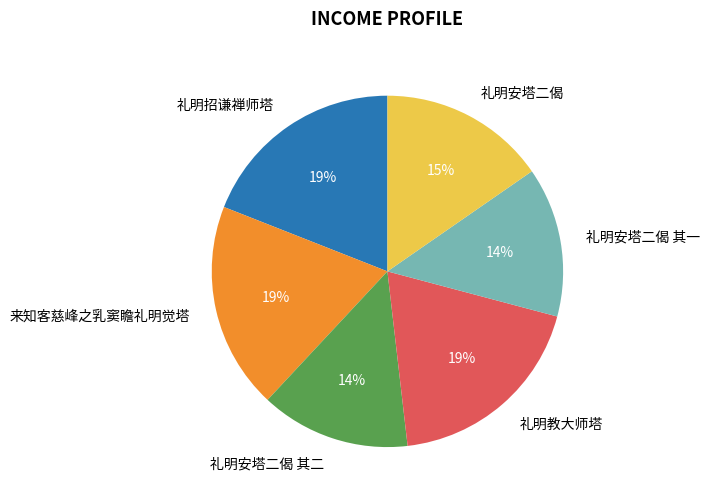

Approximately how many times larger is the value at 礼明安塔二偈 其一 compared to 礼明教大师塔?

0.7